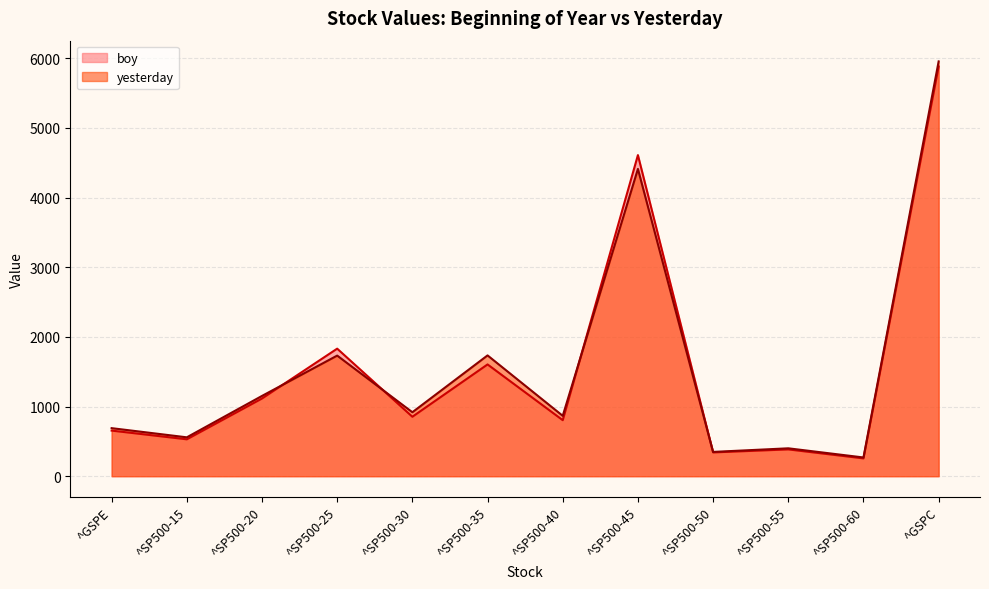

What is the difference between the second highest and minimum values in the yesterday series?

4142.3